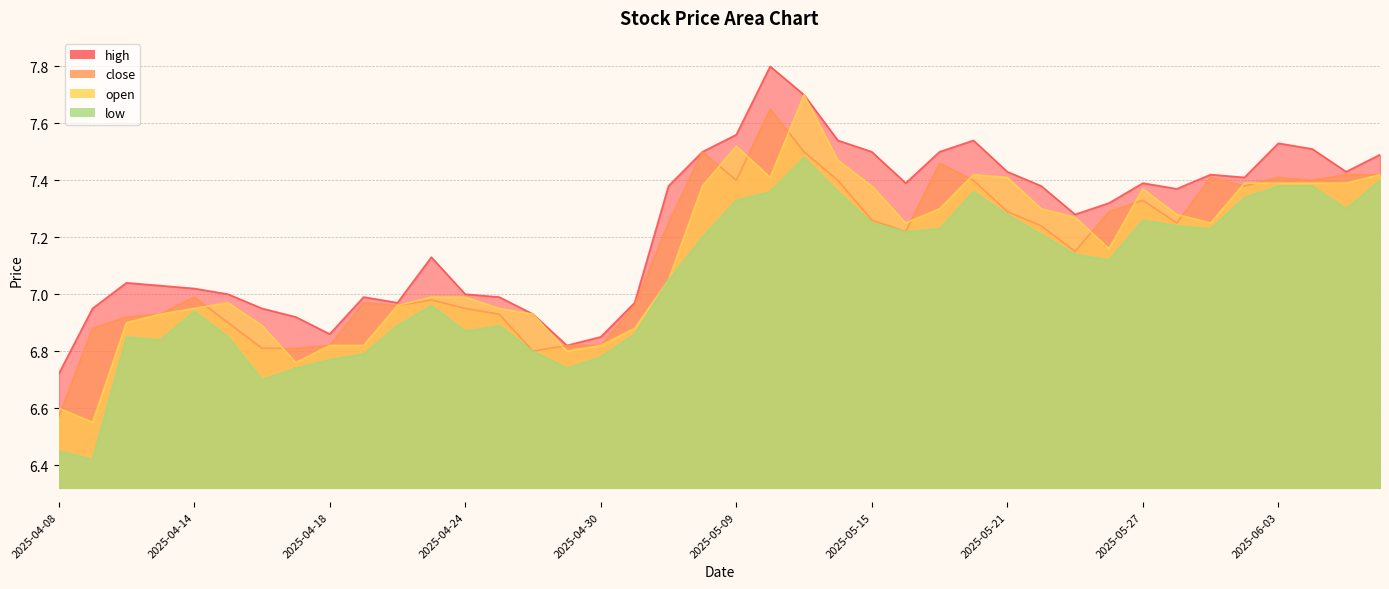

What is the spread (max minus min) of values at 2025-04-15?

0.2